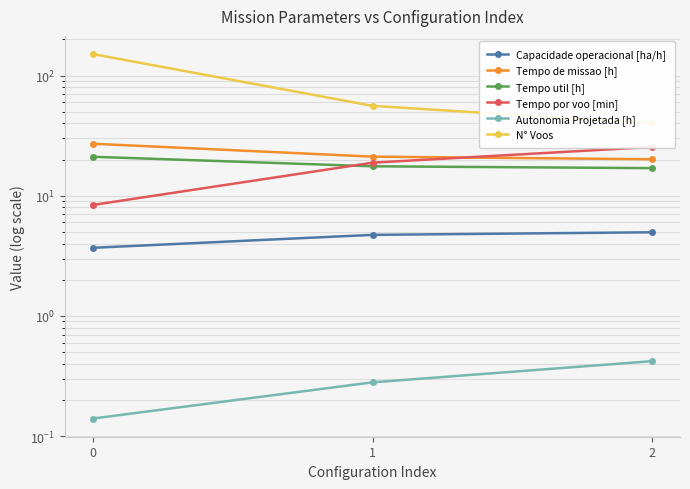

Reading left to right, extract all data points from this chart.

Capacidade operacional [ha/h]: 3.7	4.7	5.0
Tempo de missao [h]: 27.1	21.2	20.1
Tempo util [h]: 21.1	17.6	17.0
Tempo por voo [min]: 8.4	18.9	25.5
Autonomia Projetada [h]: 0.1	0.3	0.4
N° Voos: 151.0	56.0	40.0